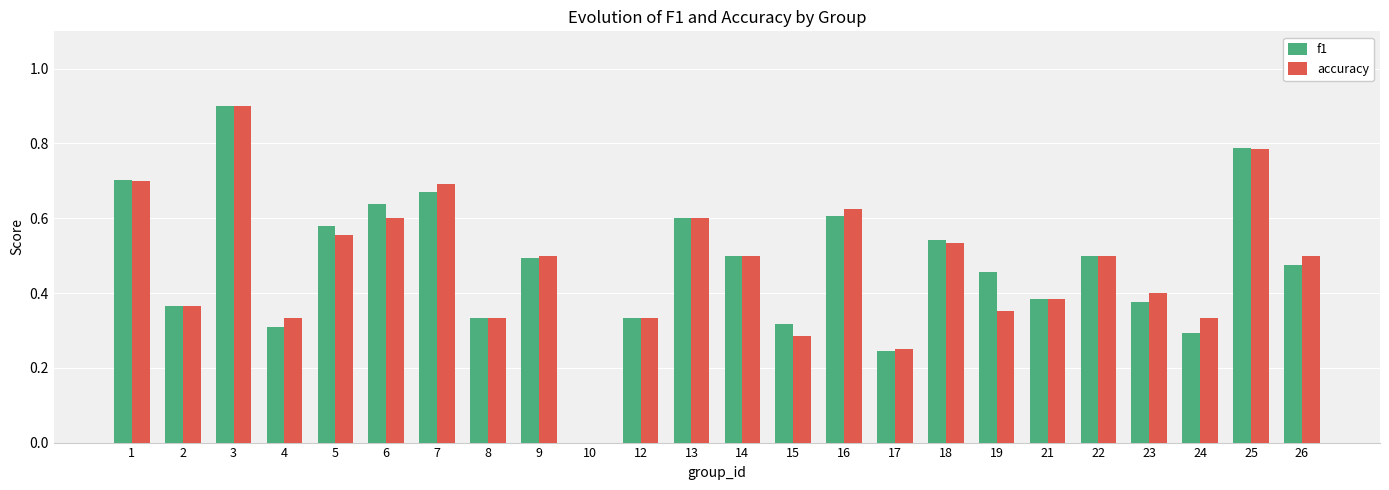

What is the greatest value displayed?

0.9